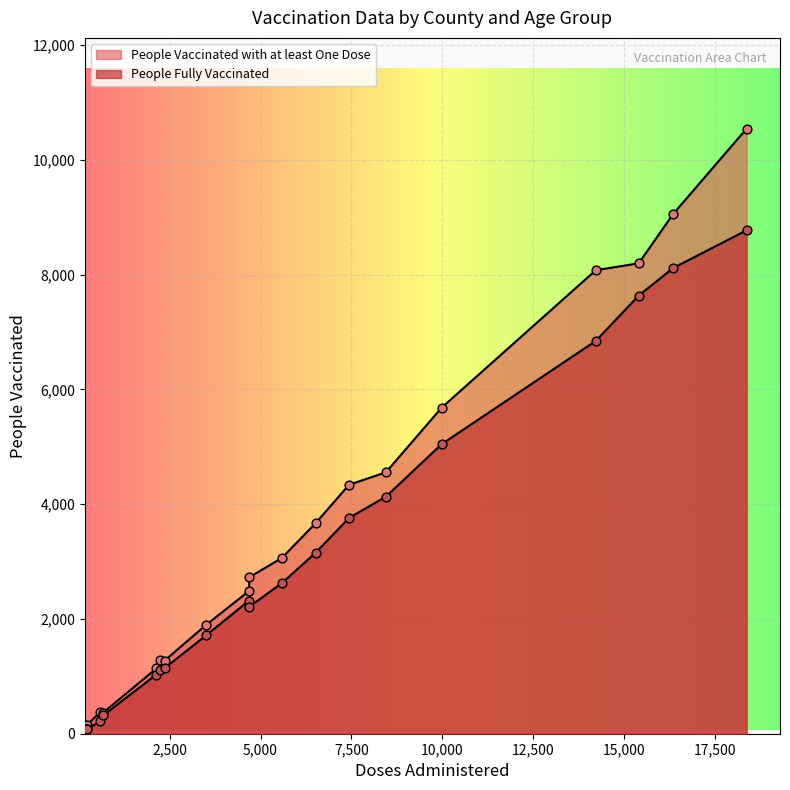

Which series has the largest total across all categories?

People Vaccinated with at least One Dose